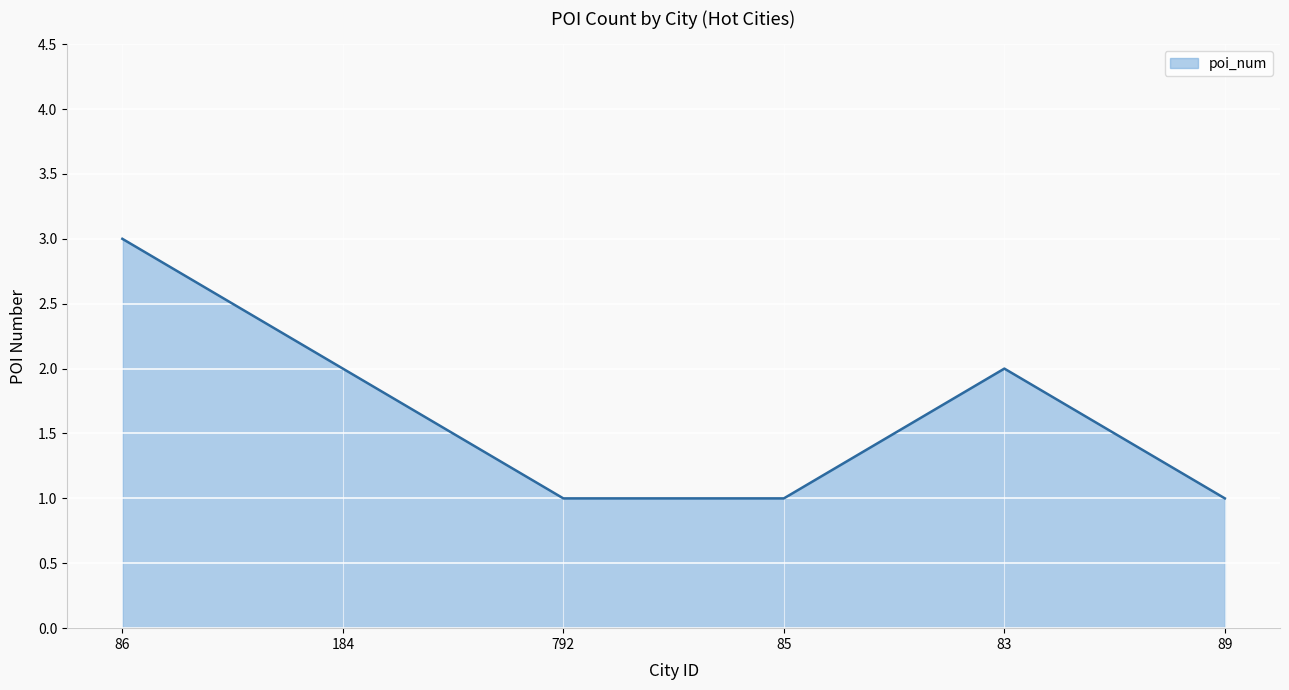

The value at 184 is 2. True or false?

True